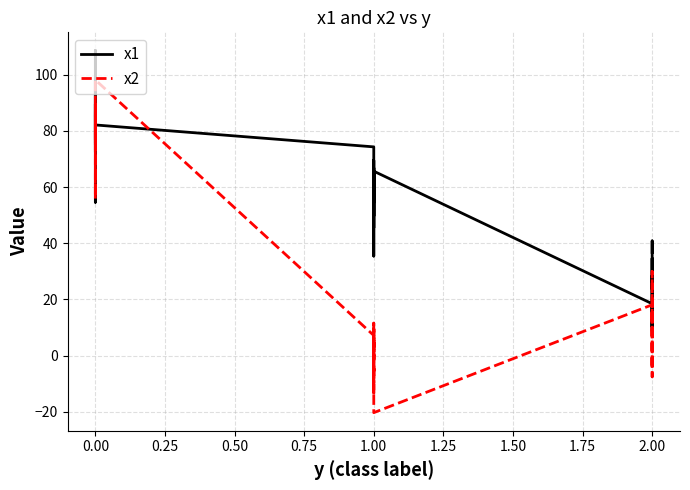

How many data points in x2 are less than 9?

20